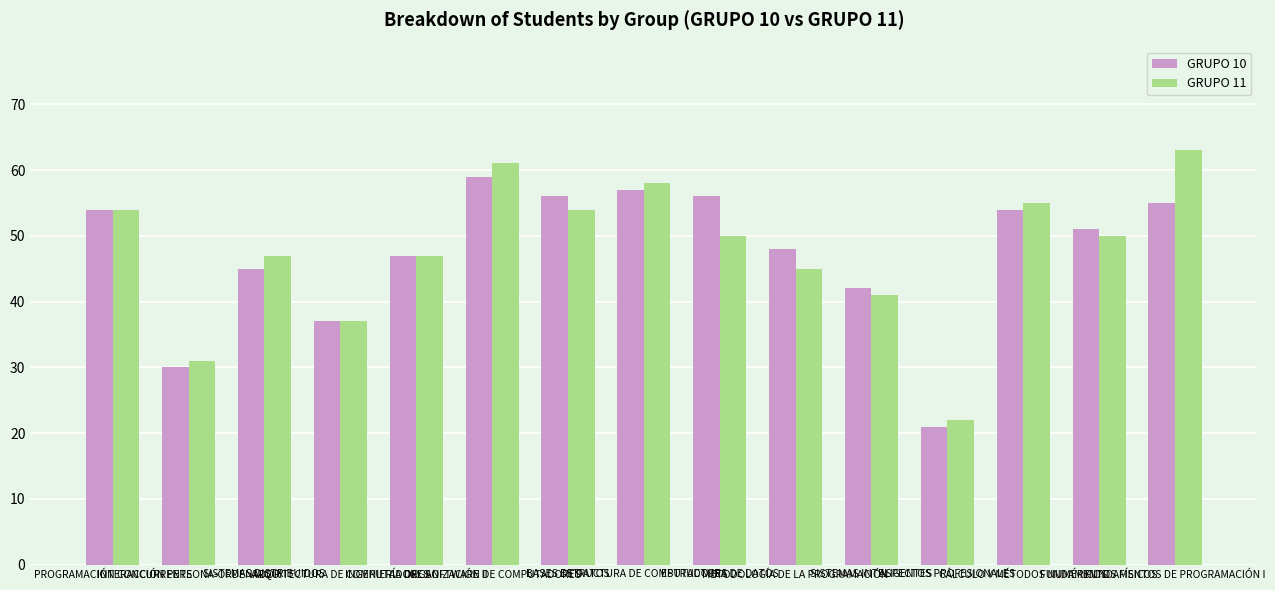

What is the label of the 3rd bar from the right?

CÁLCULO Y MÉTODOS NUMÉRICOS